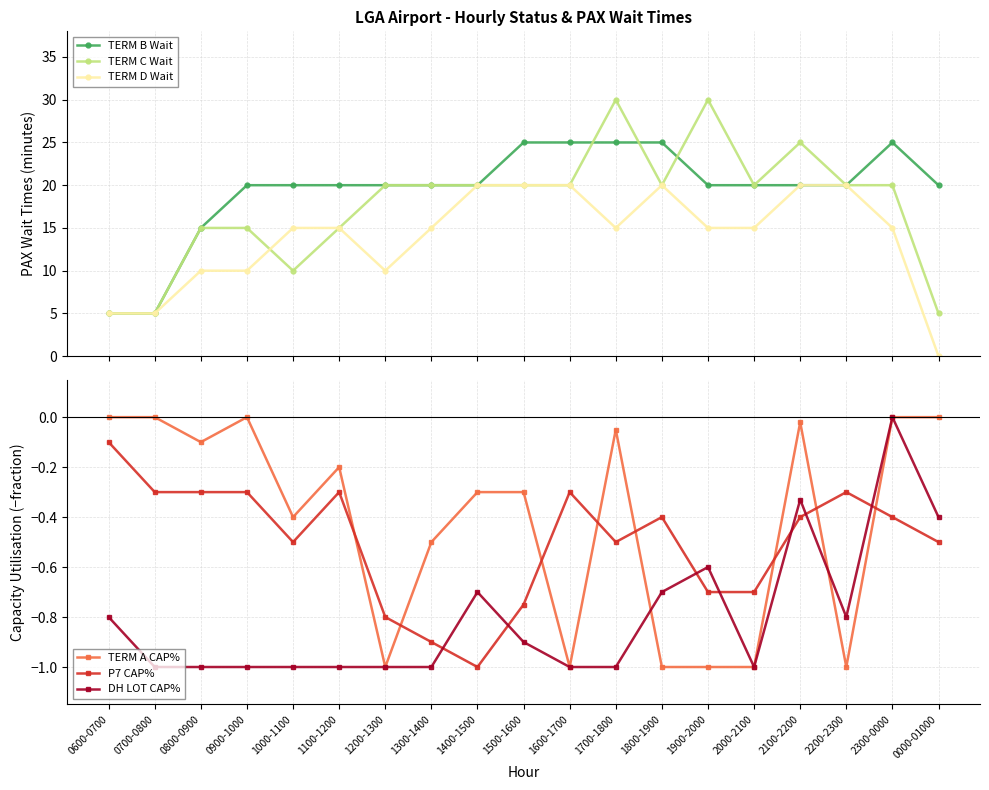

Does the chart display data point markers on the line(s)?

Yes